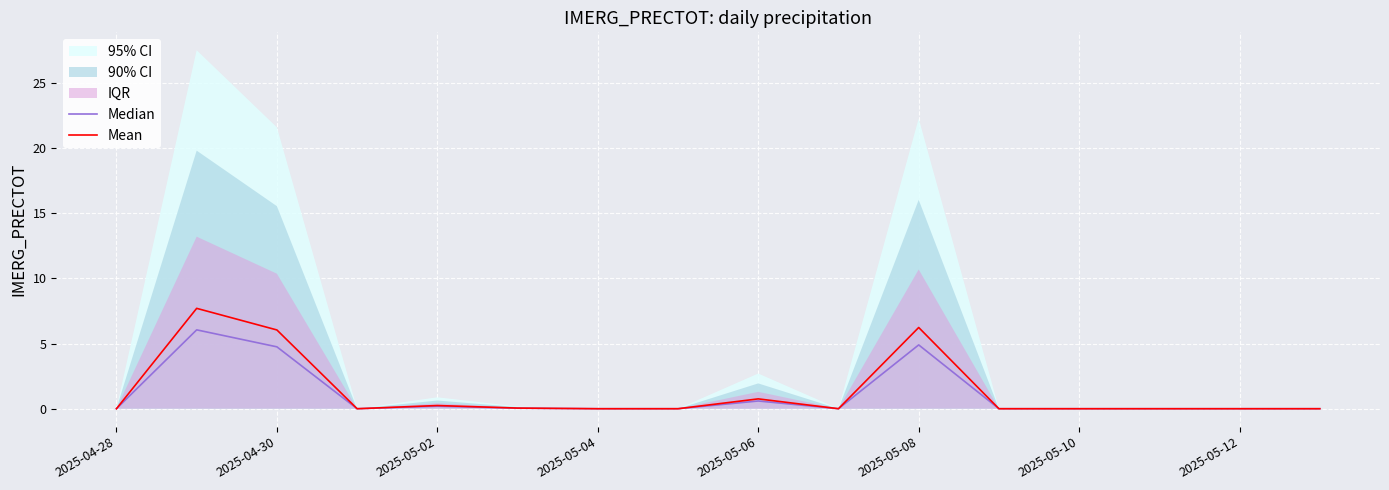

True or false: Median and Mean cross at least once.

False